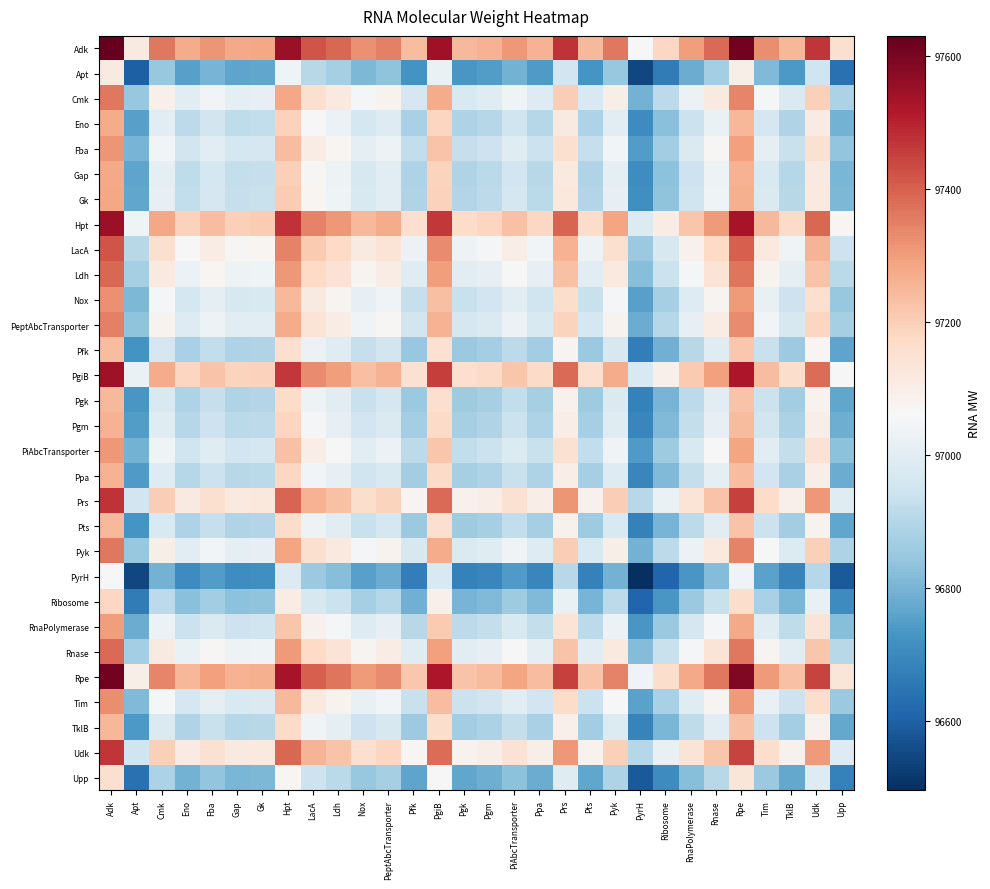

Between Gap and LacA, which is larger?

LacA